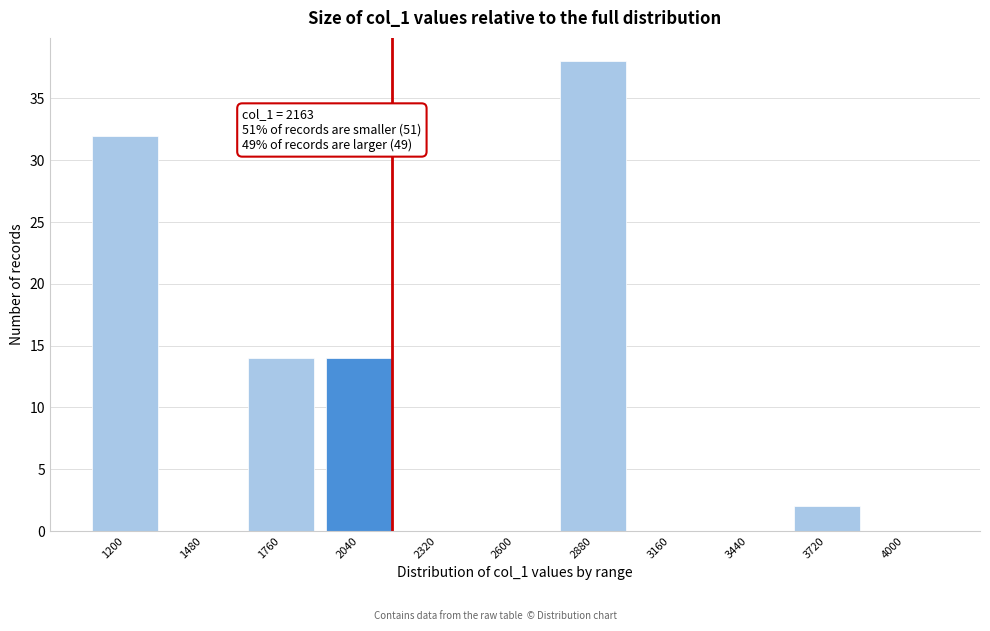

Reading right to left, extract all data points from this chart.

4000=0	3720=2	3440=0	3160=0	2880=38	2600=0	2320=0	2040=14	1760=14	1480=0	1200=32